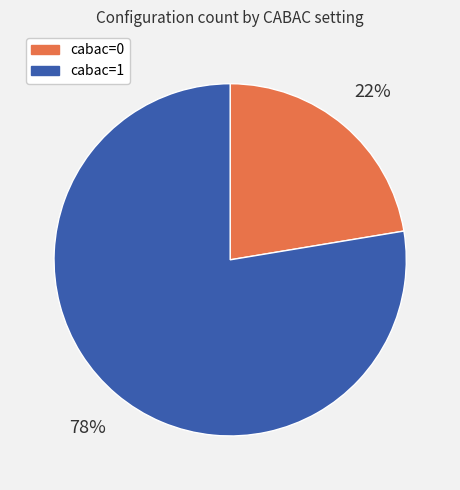

True or false: cabac=0 accounts for 29% of the total.

False